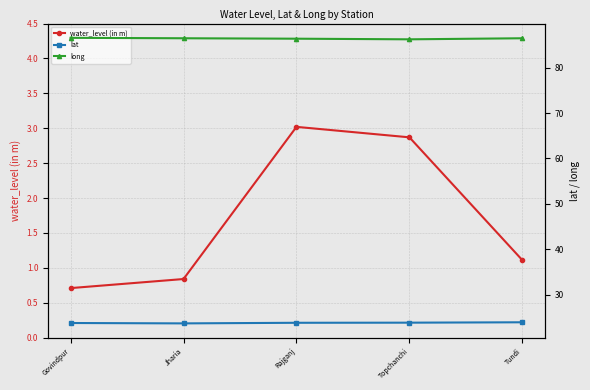

What position from the right is Govindpur?

5